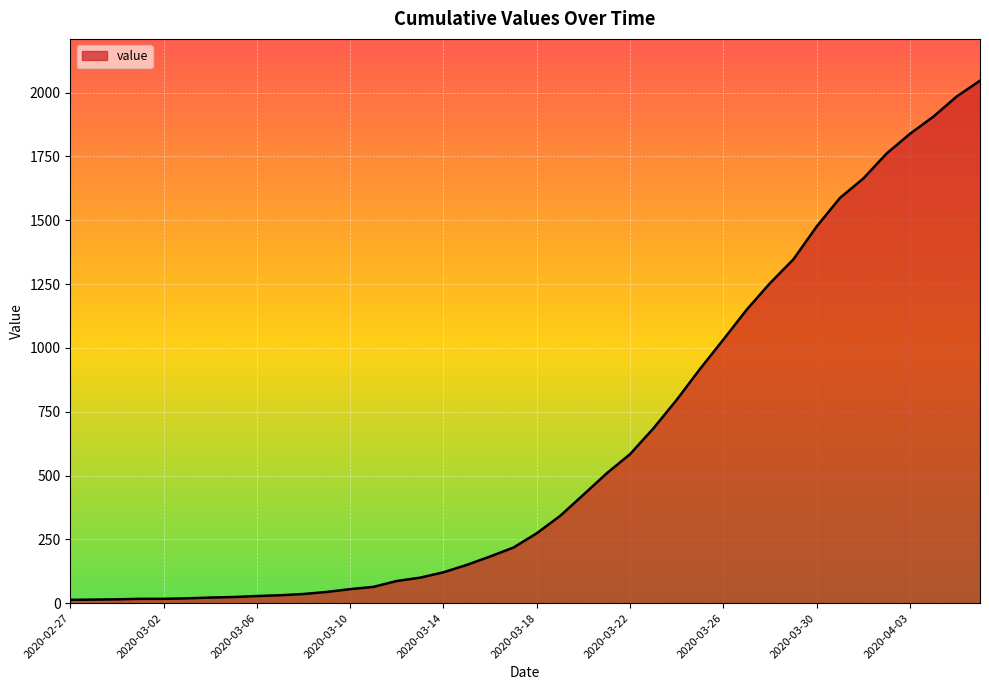

What is the minimum value shown in the chart?

13